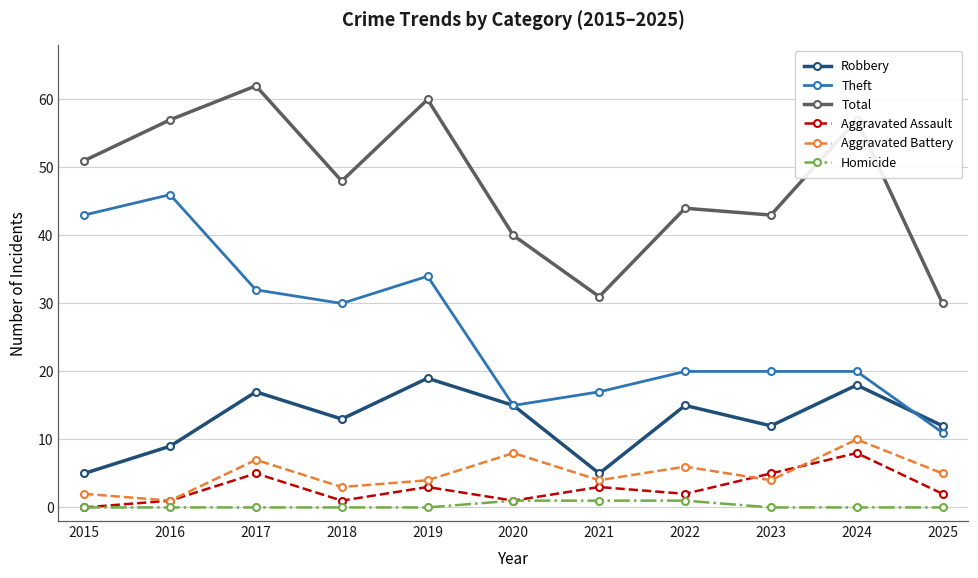

What is the sum of the Aggravated Assault values at 2016 and 2018?

2